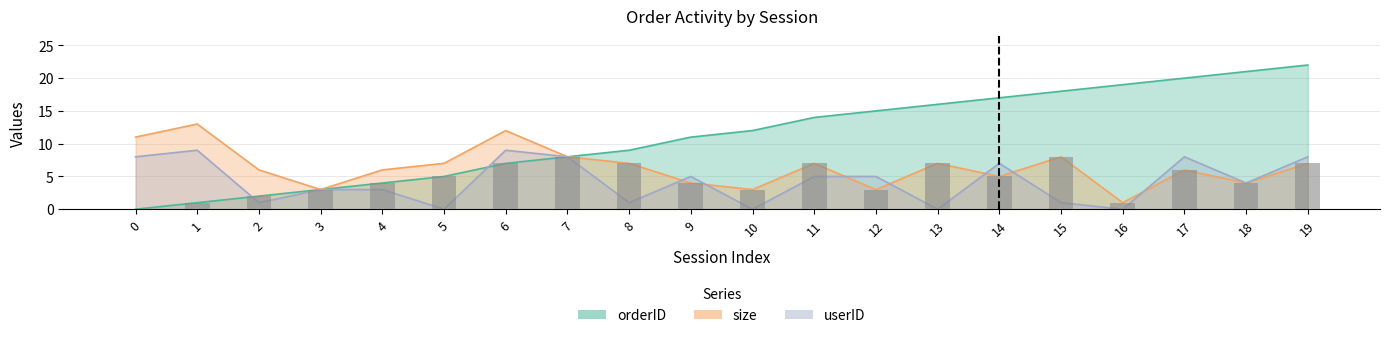

Rank the series by their average value, from lowest to highest.

userID, size, orderID